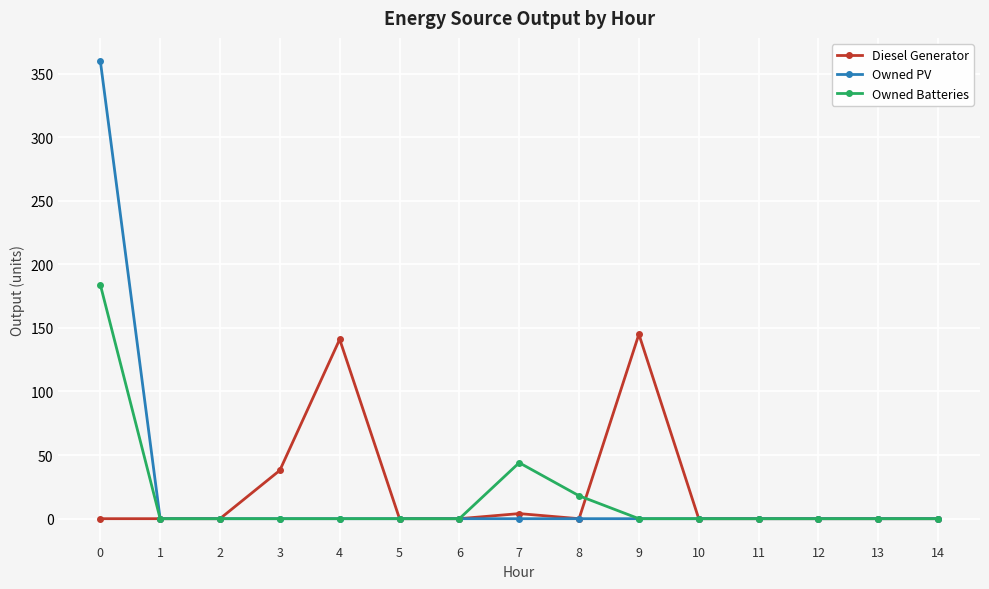

What is the difference between the highest and lowest values at 9?

145